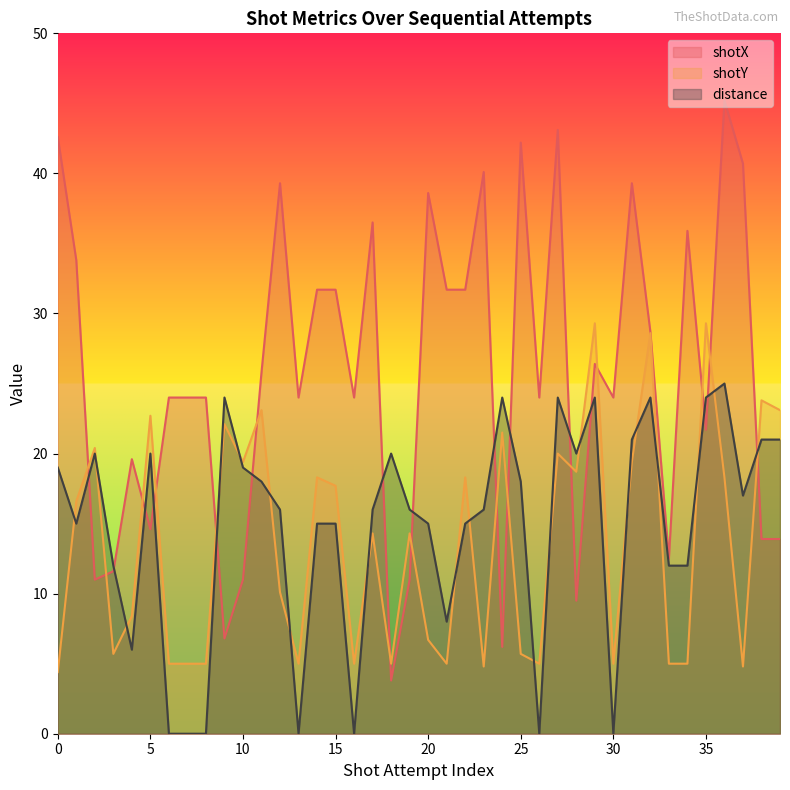

The value of distance at 12 is 16.0. True or false?

True